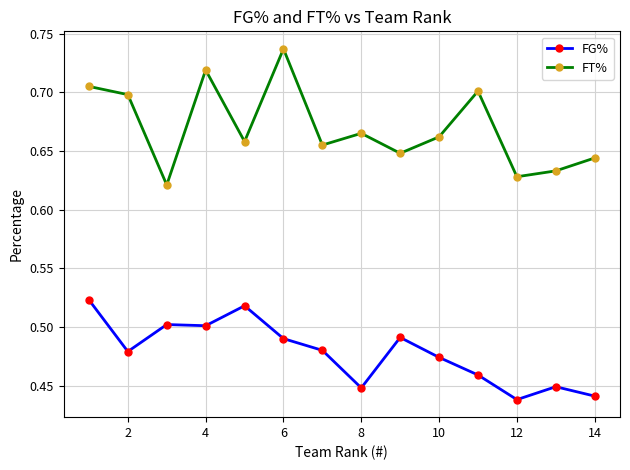

Which series has the largest total across all categories?

FT%